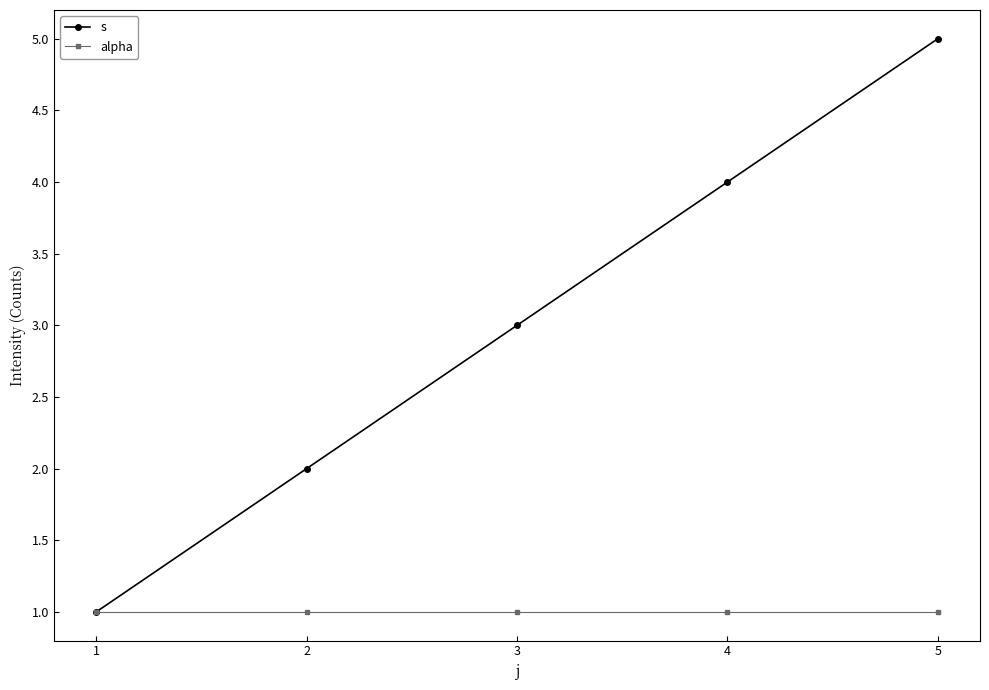

Is it true that s equals 2 at 2?

True